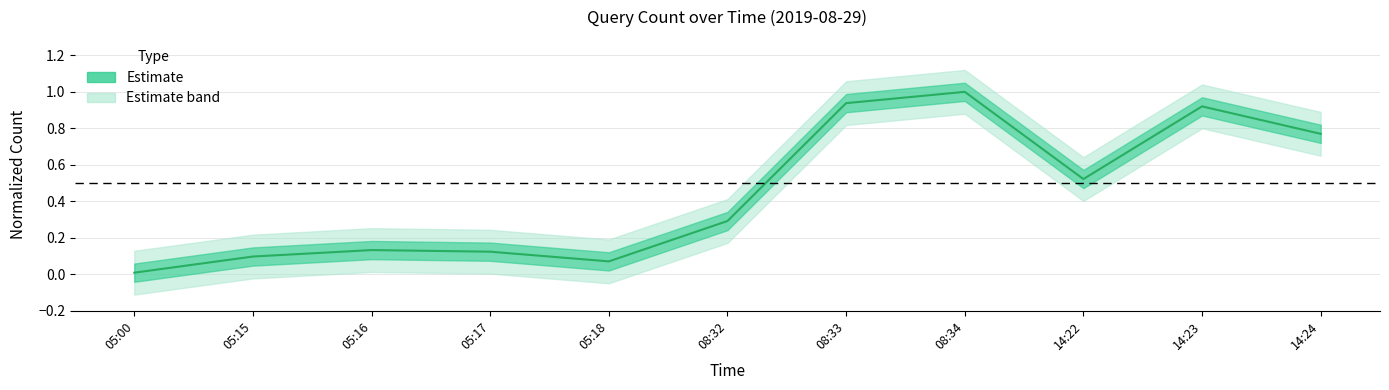

How many lines are shown in the chart?

1